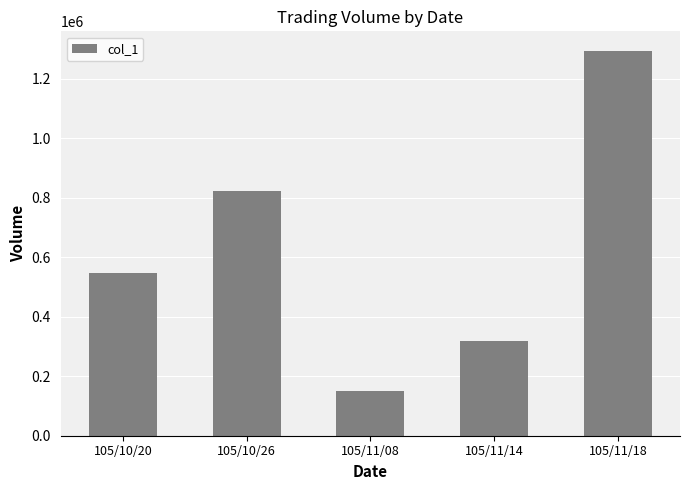

How many values are between 318000 and 822000?

3